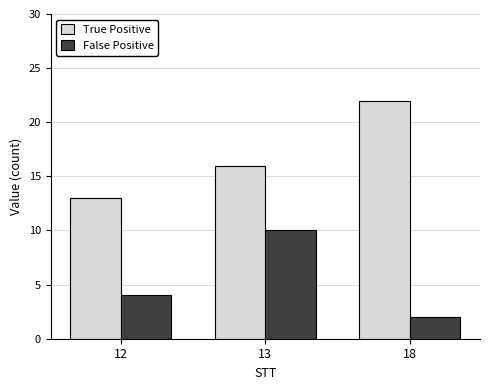

At how many categories does at least one series exceed 12?

3